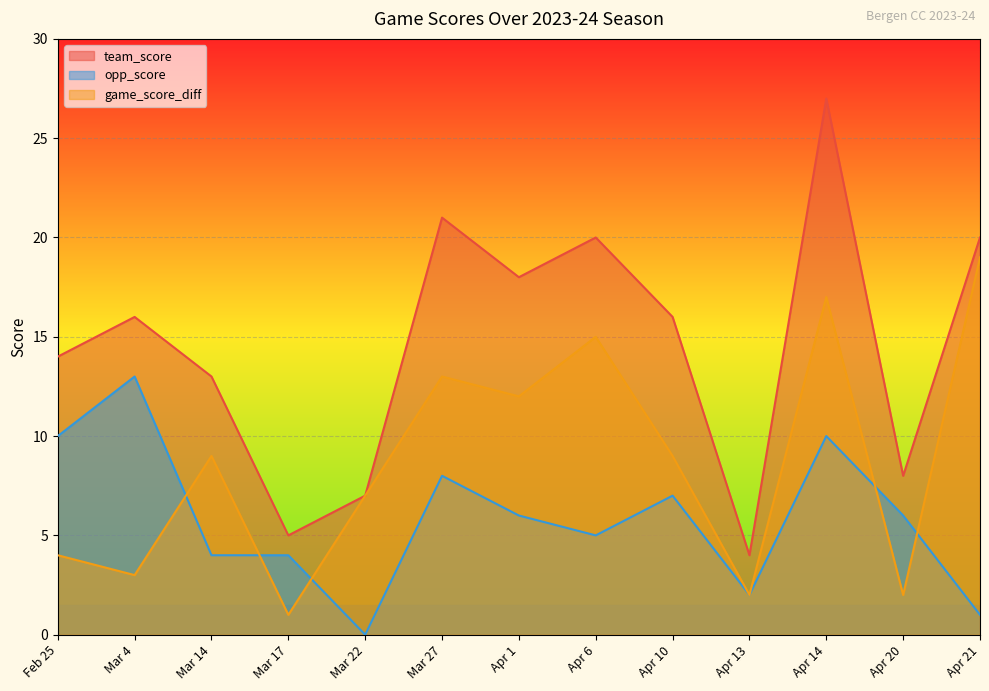

Rank the categories by team_score value from highest to lowest.

Apr 14, Mar 27, Apr 6, Apr 21, Apr 1, Mar 4, Apr 10, Feb 25, Mar 14, Apr 20, Mar 22, Mar 17, Apr 13